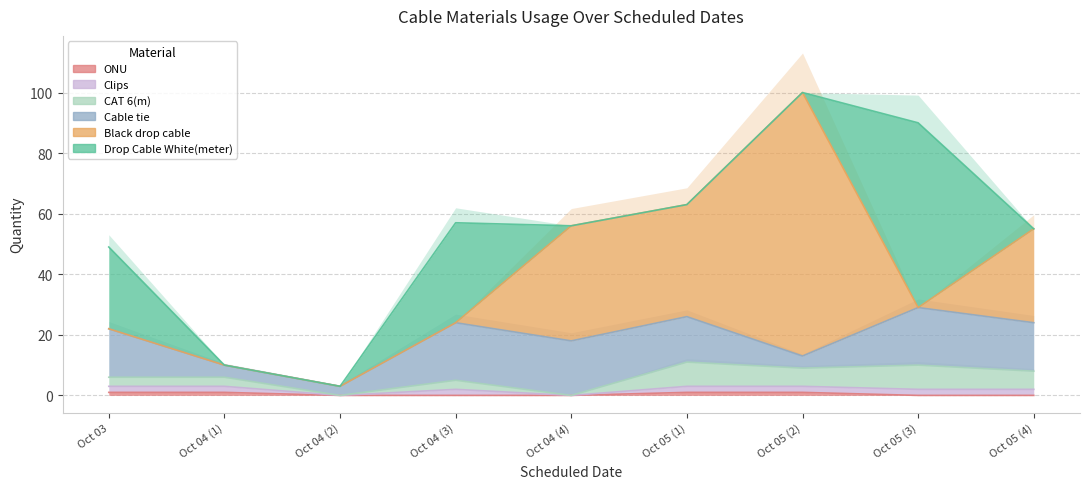

How many lines are shown in the chart?

6